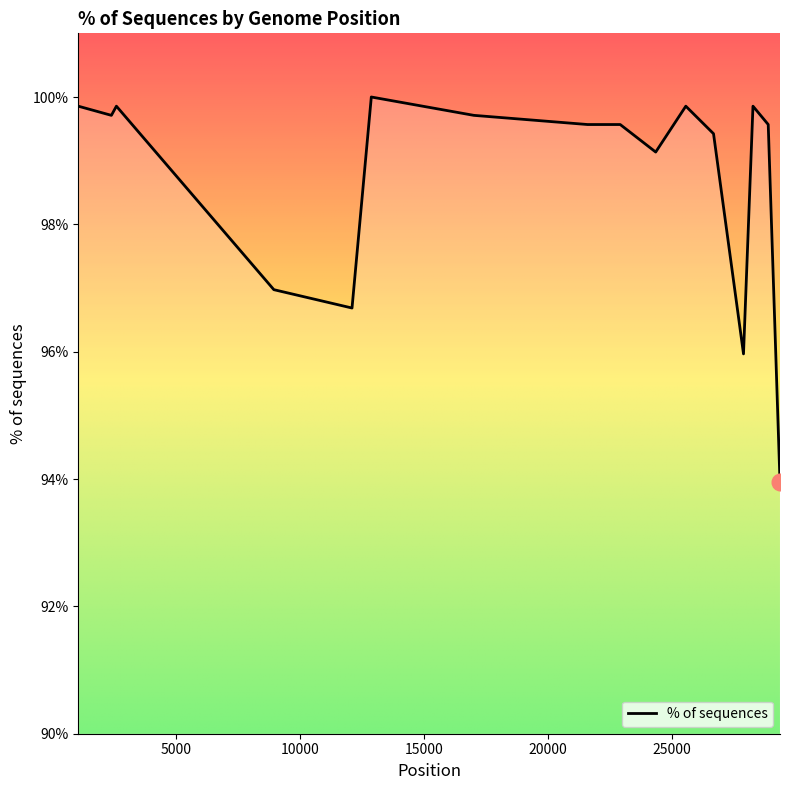

What is the difference between the maximum and minimum values?

6.1